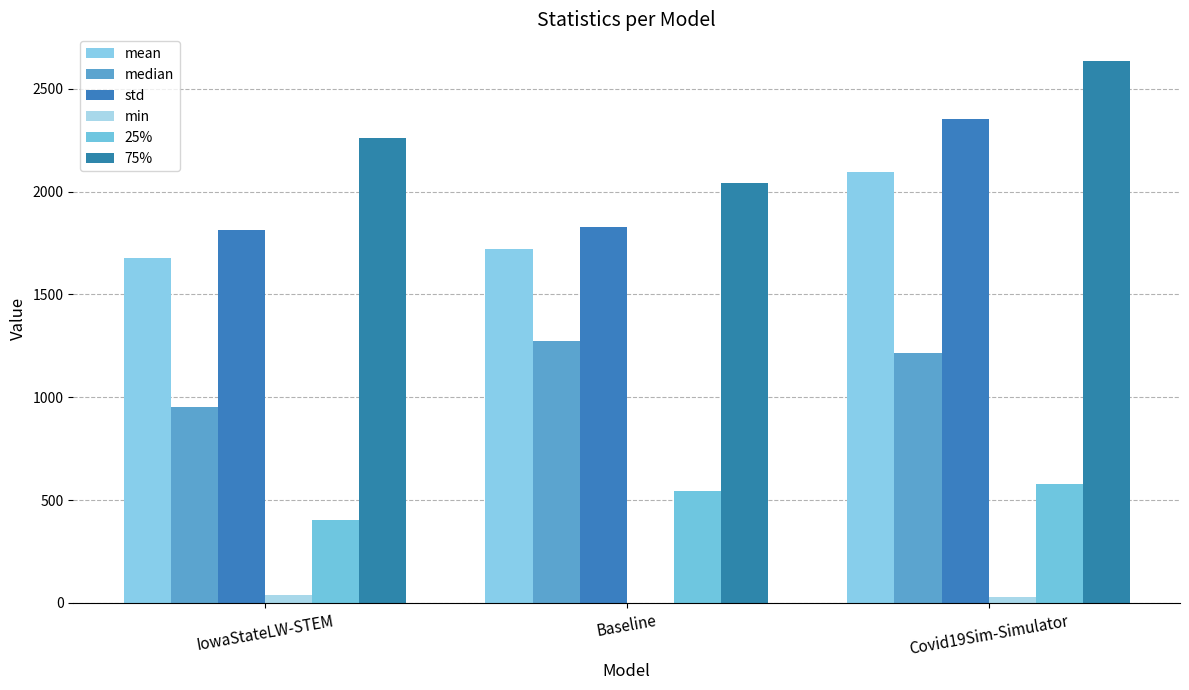

How many groups of bars are there?

3